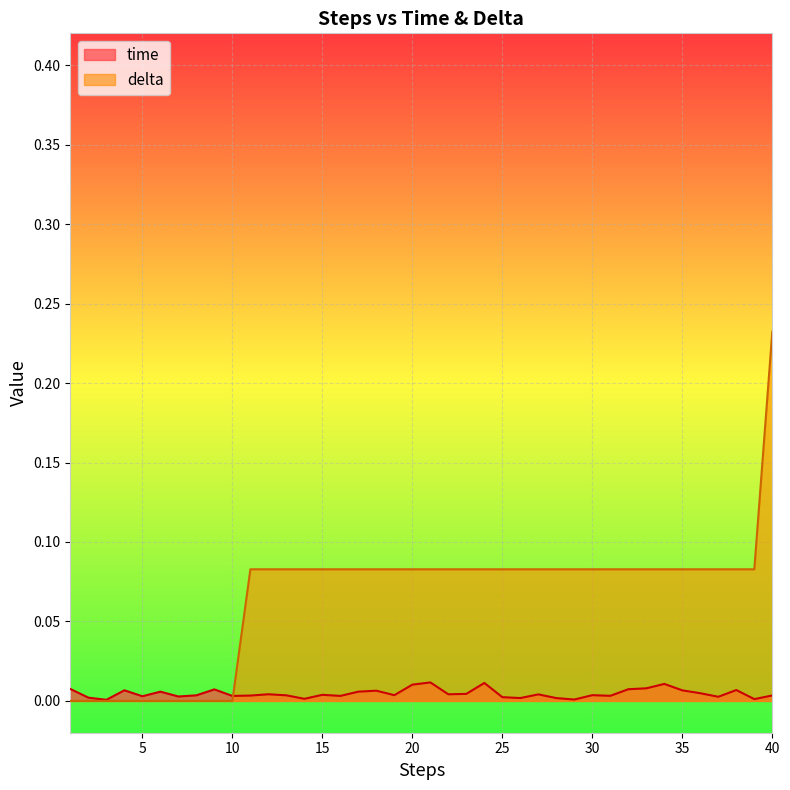

What is the total value across all series at 12?

0.1